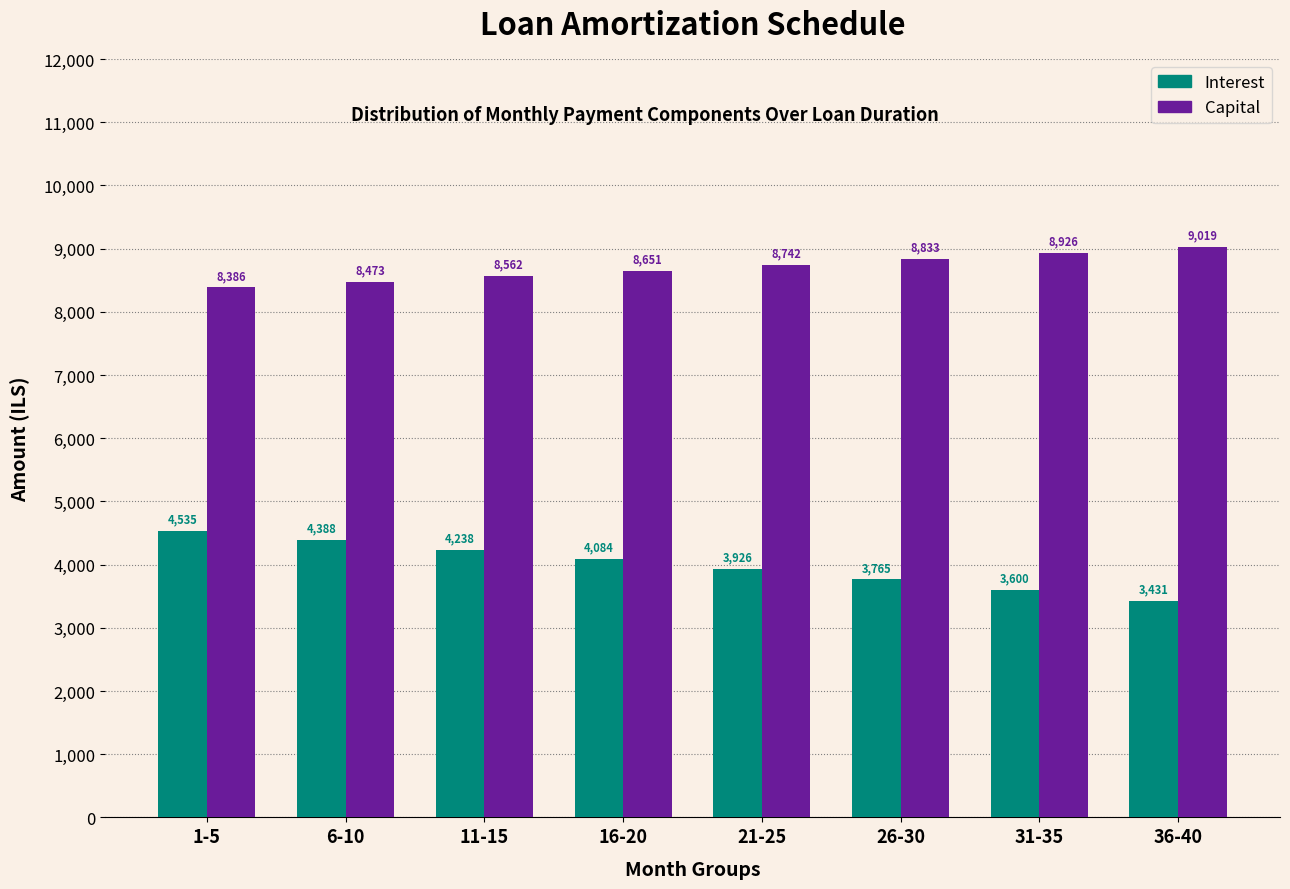

True or false: Capital has a value of 13874.3 at 26-30.

False